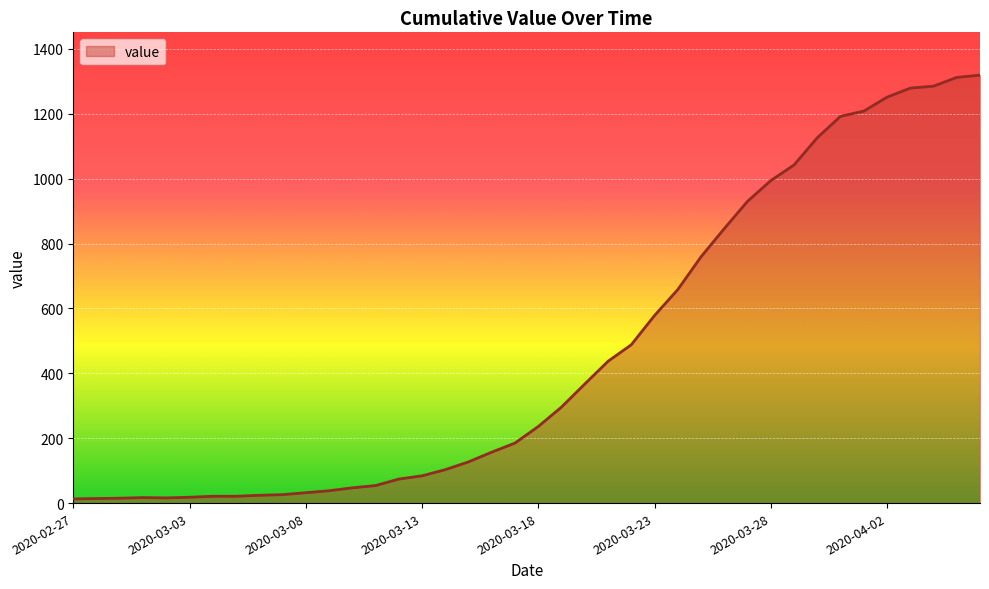

What is the difference between the maximum and minimum values?

1306